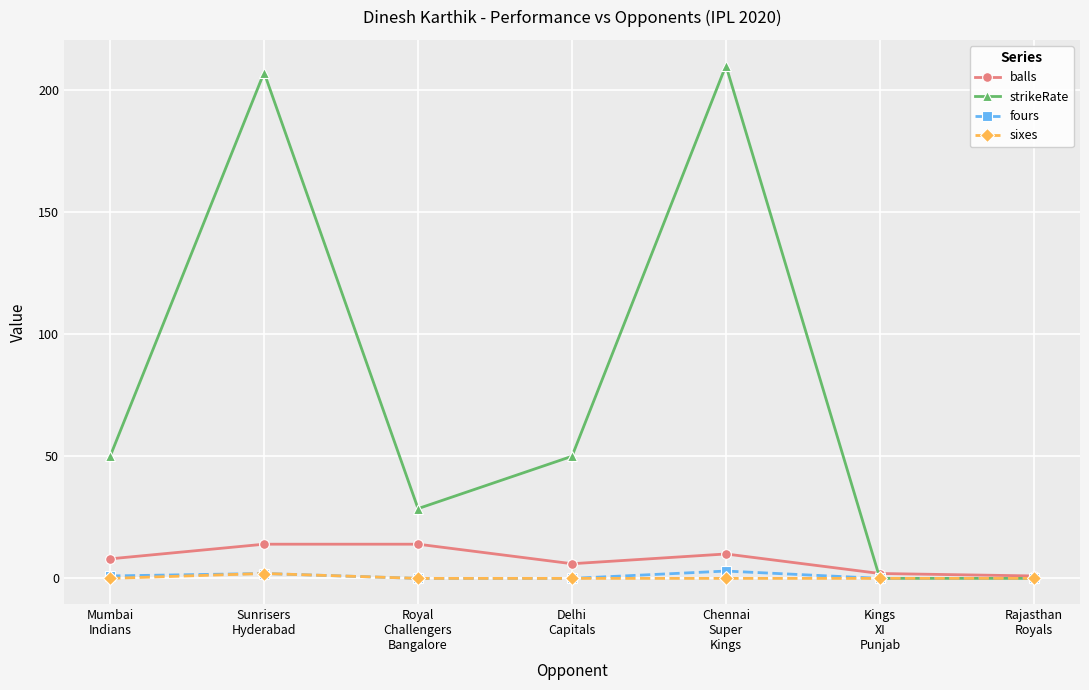

At how many categories does at least one series exceed 37?

4